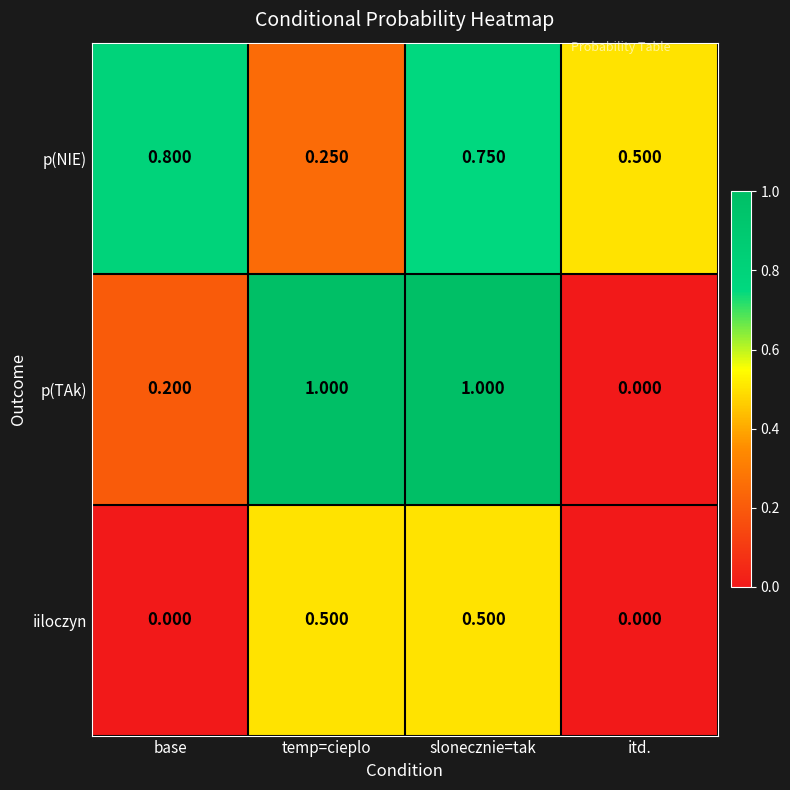

List the series in order of their peak value, highest first.

p(TAk), p(NIE), iiloczyn